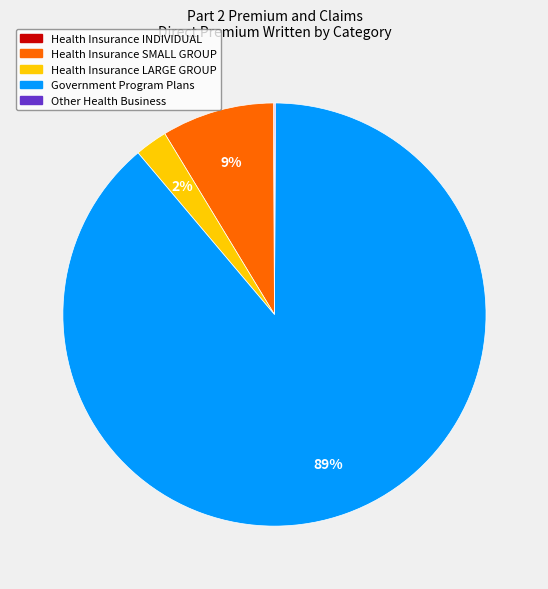

To the nearest percent, what is the difference between the largest and smallest slice percentages?

89%